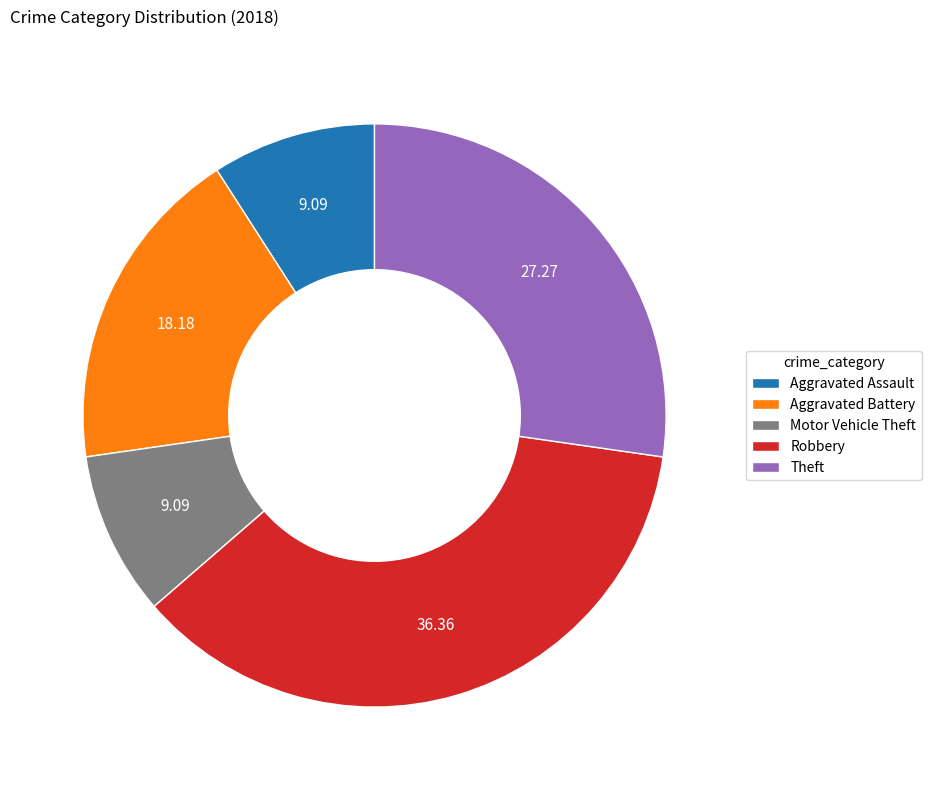

Which category has the biggest portion of the pie?

Robbery